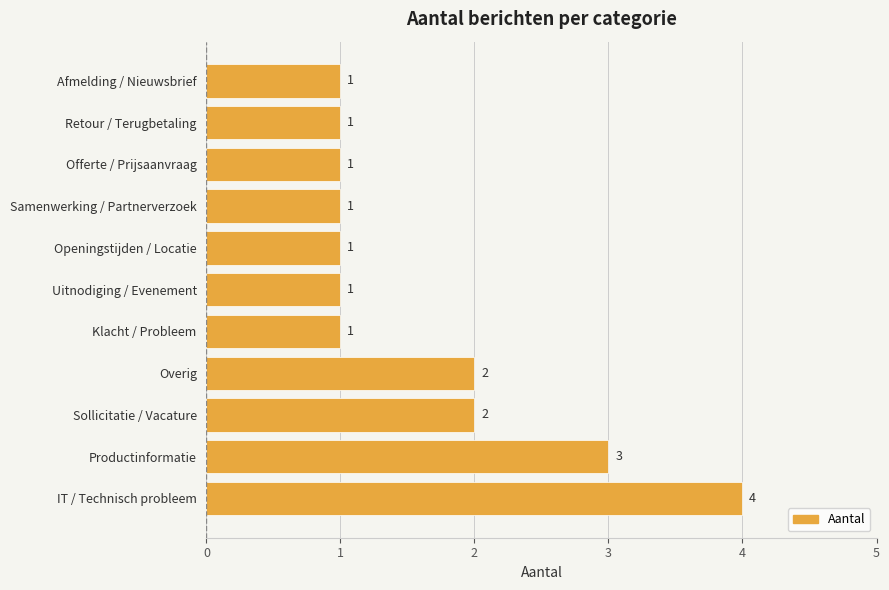

What is the difference between the maximum and minimum values?

3